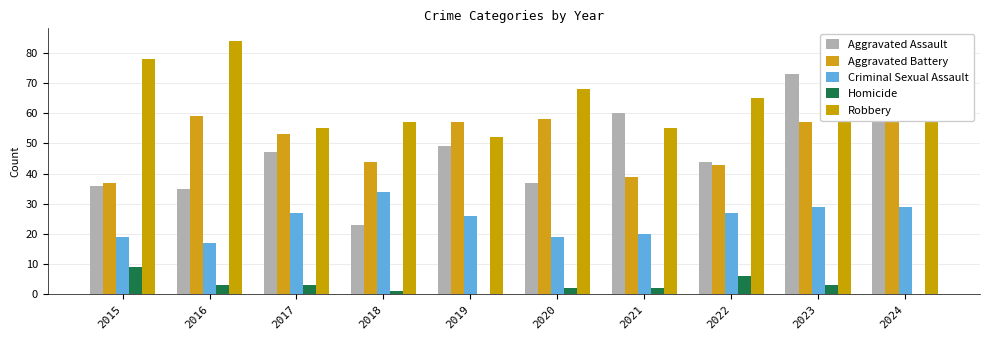

Where does the Criminal Sexual Assault series first go above 27?

2018